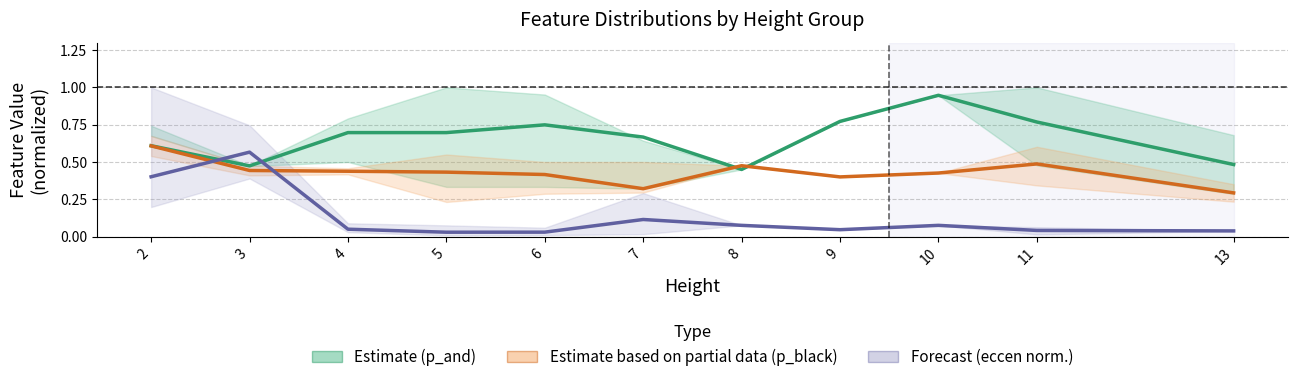

At which category does p_and (Estimate) reach its first local valley?

3